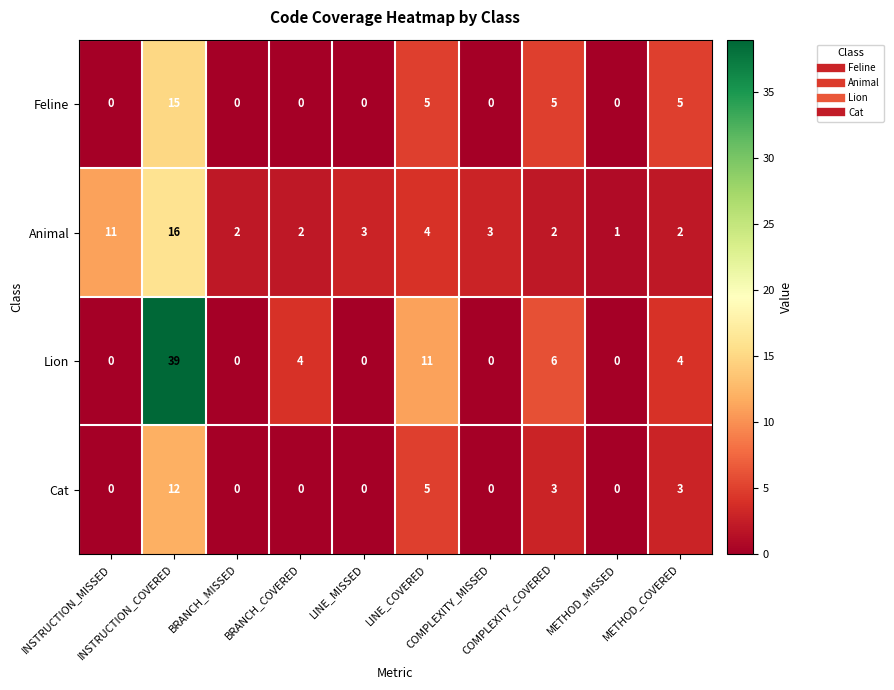

What is the greatest value displayed?

39